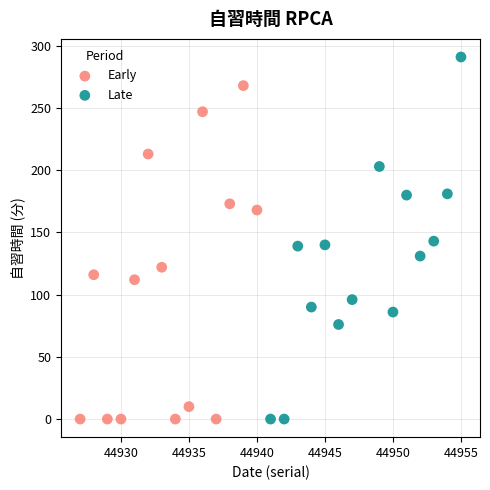

Which series has the largest Y range (max minus min)?

Late